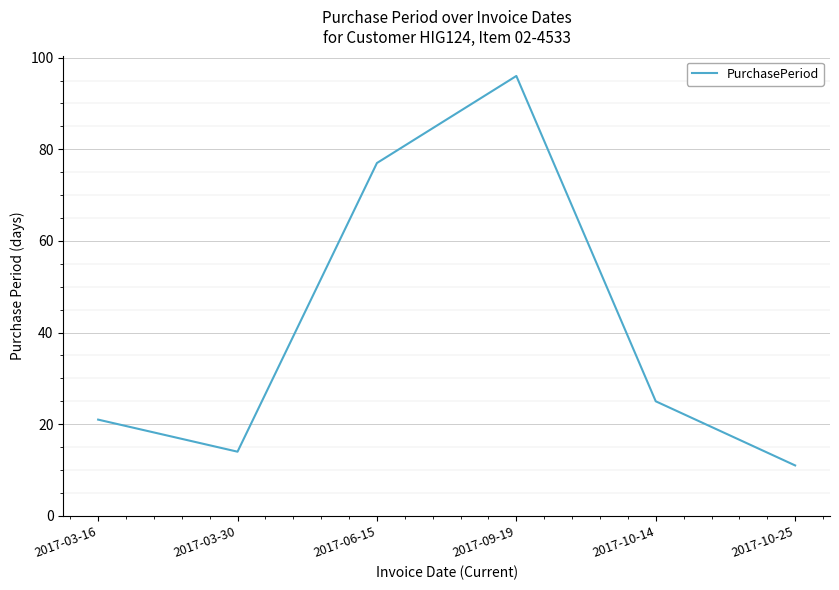

Does the chart display data point markers on the line(s)?

No